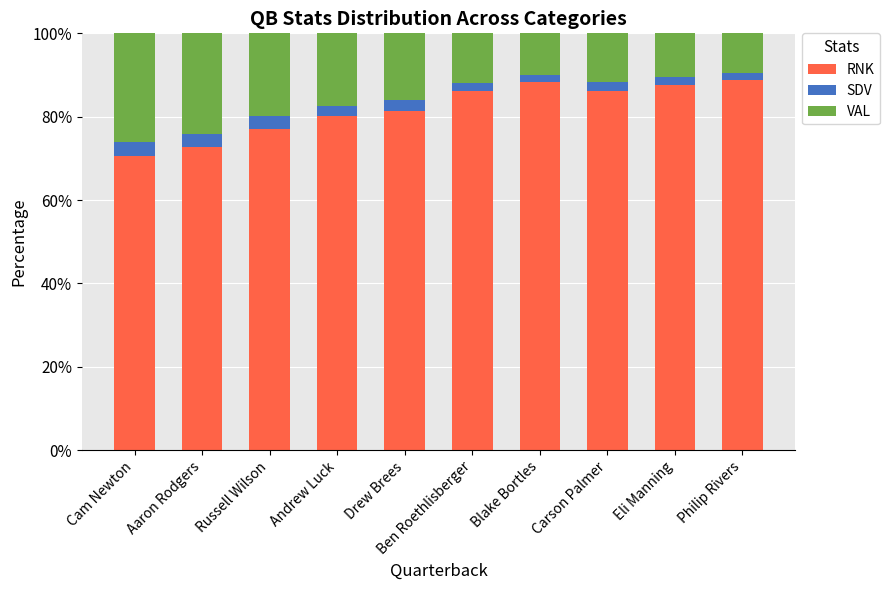

The value of RNK at Blake Bortles is 88.4. True or false?

True